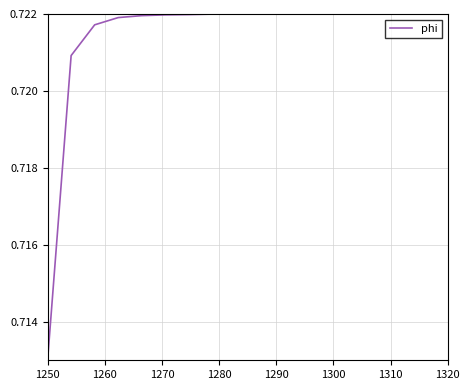

What is the greatest value displayed?

0.7